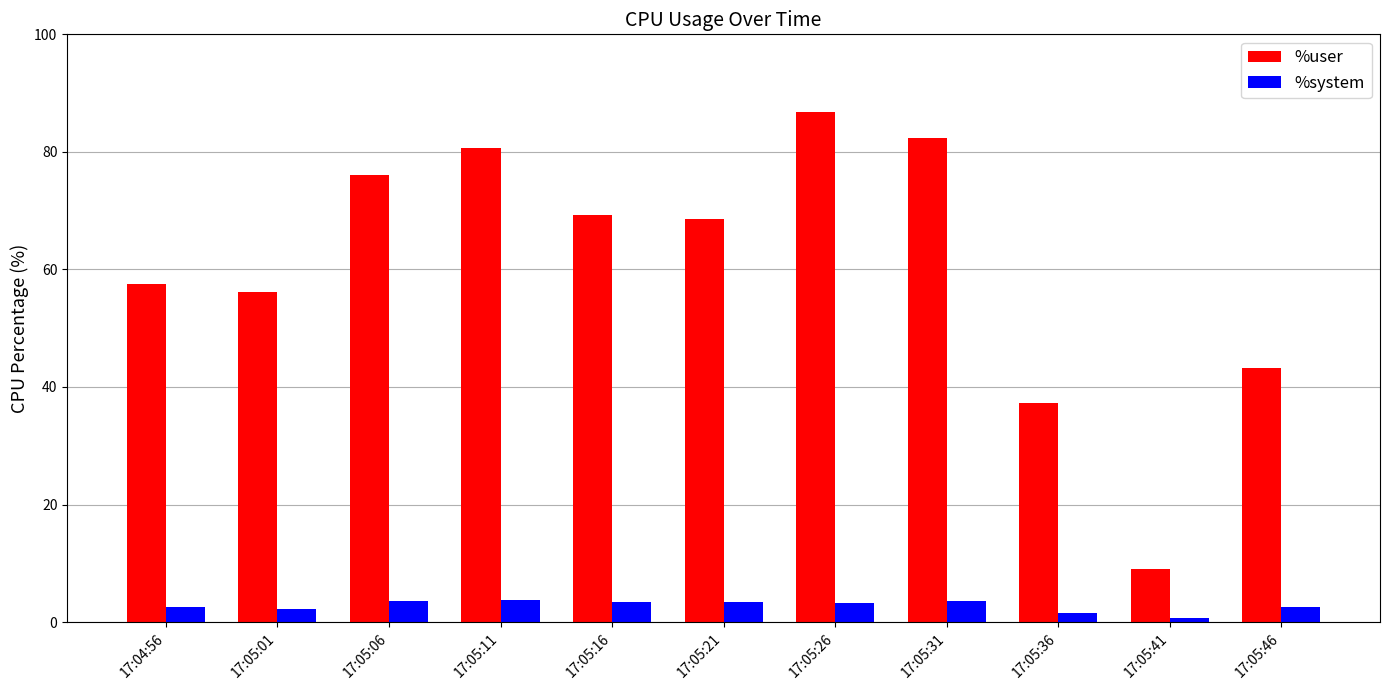

Are the bars grouped side by side (vs. stacked)?

Yes